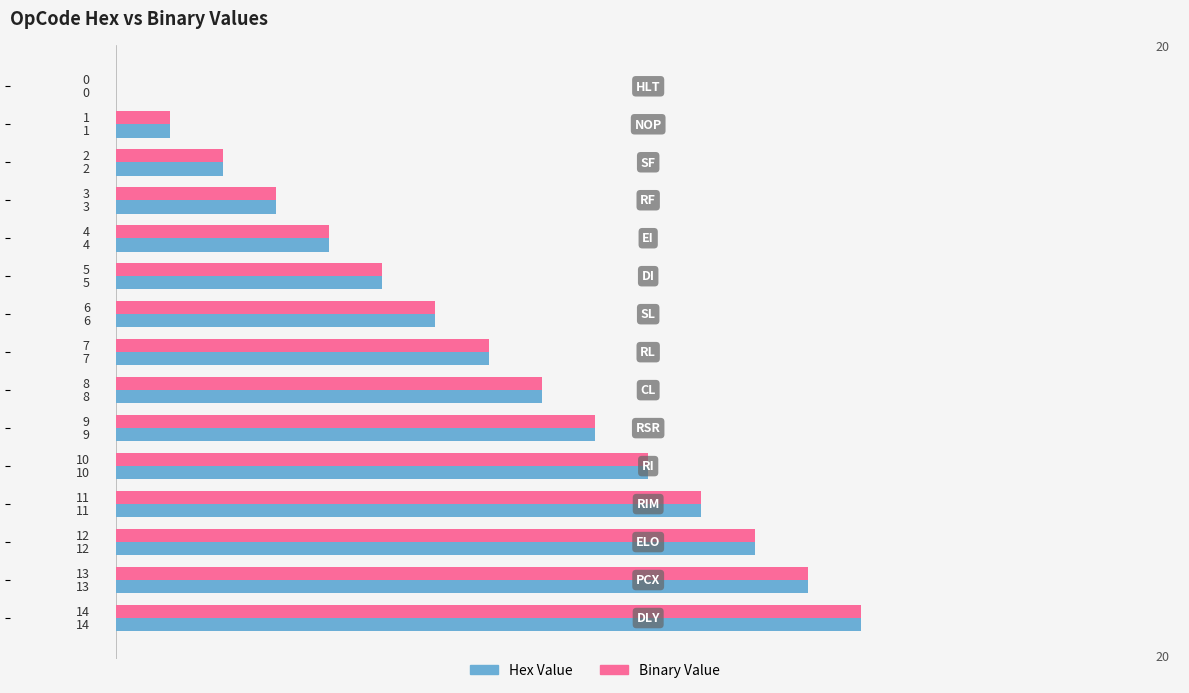

What is the maximum value shown in the chart?

14